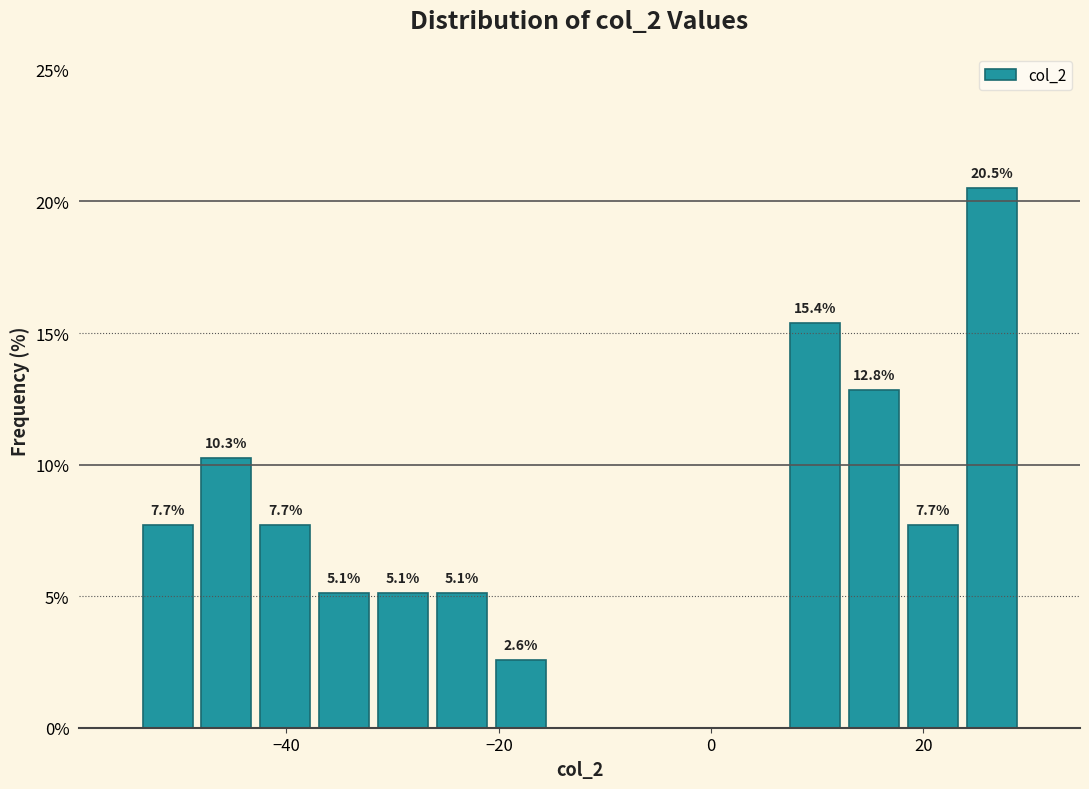

Around what value on the x-axis is the tallest bar? Give the approximate position of its centre, as read against the axis.

26